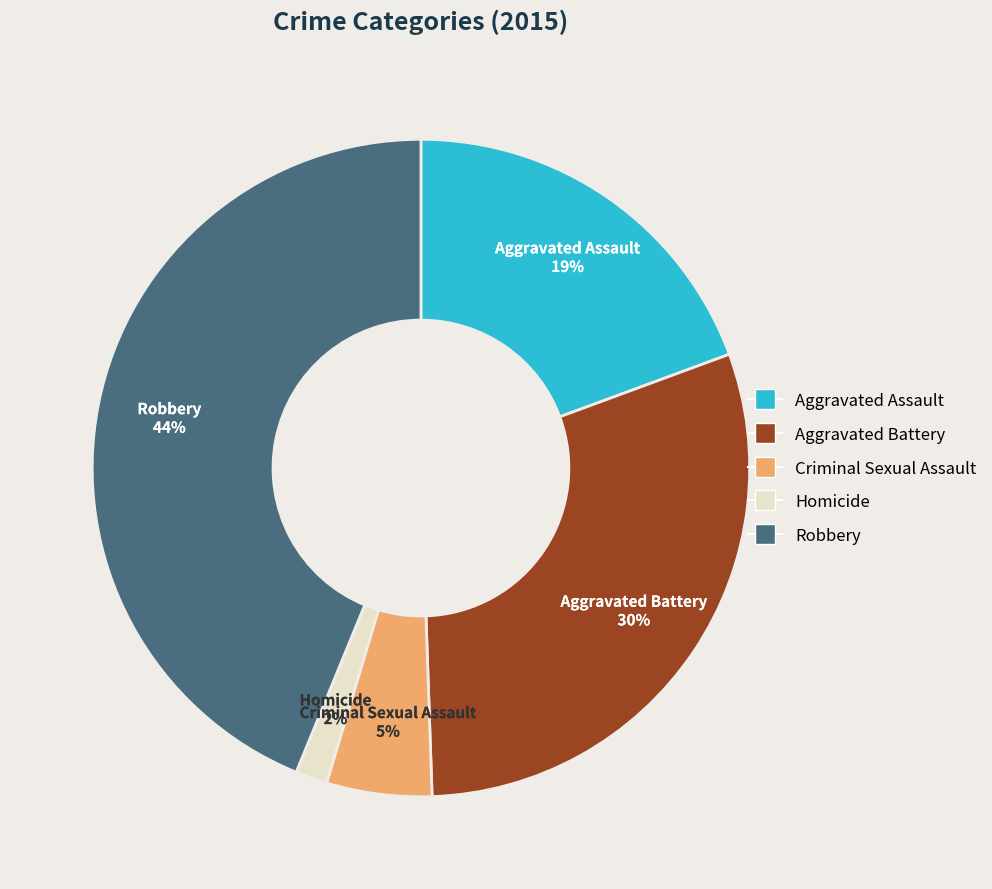

Approximately how many times larger is the value at Homicide compared to Aggravated Battery?

0.1